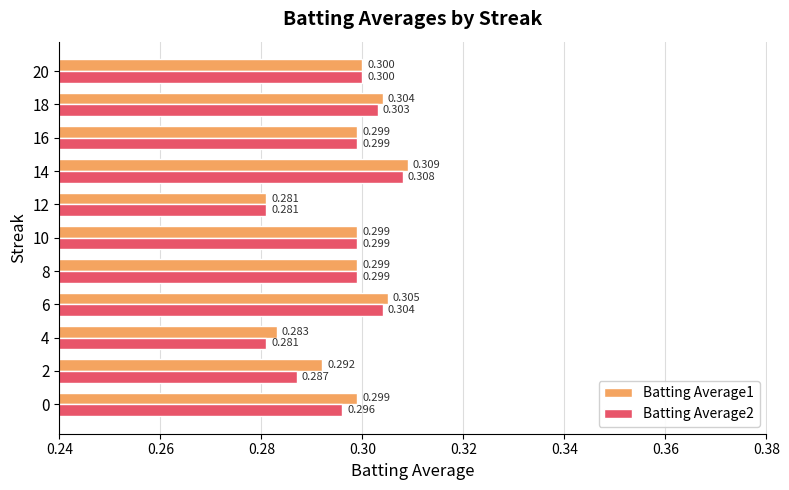

Where is Batting Average1 nearest to the value 0?

12